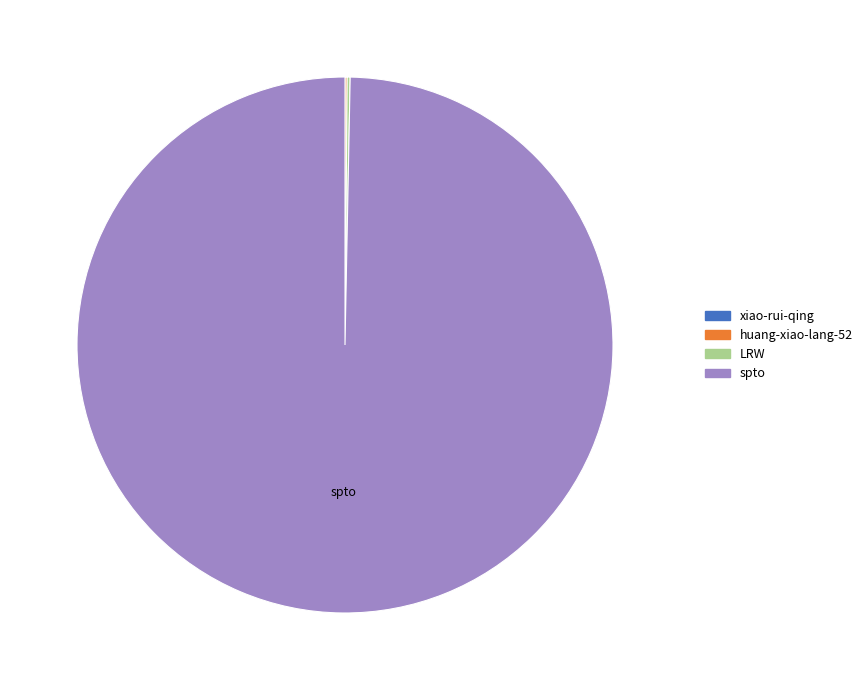

Does any single category account for the majority?

Yes